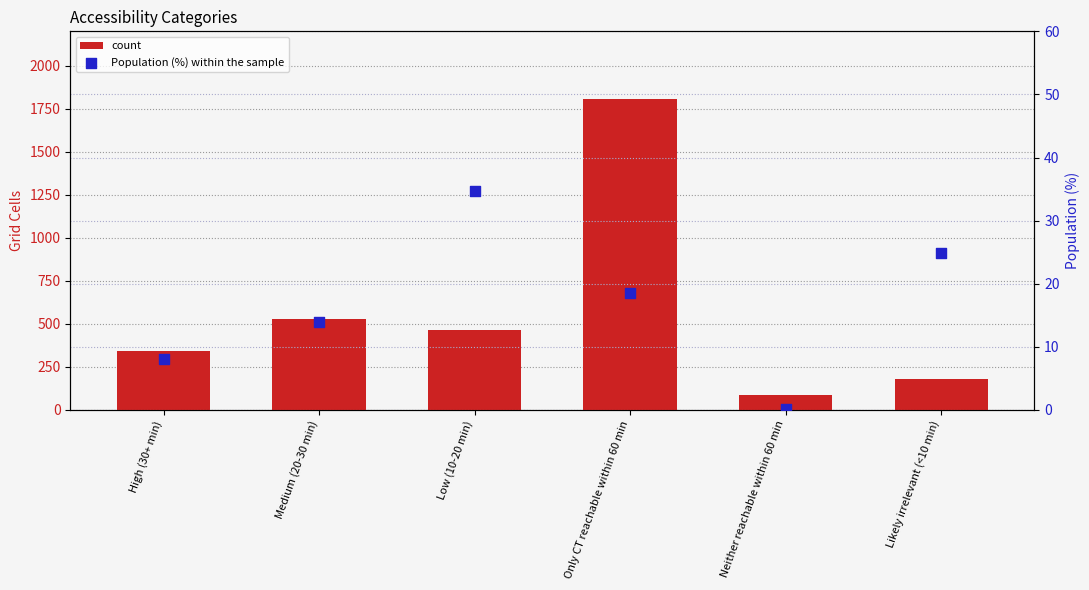

What is the total value across all series at Neither reachable within 60 min?

88.1